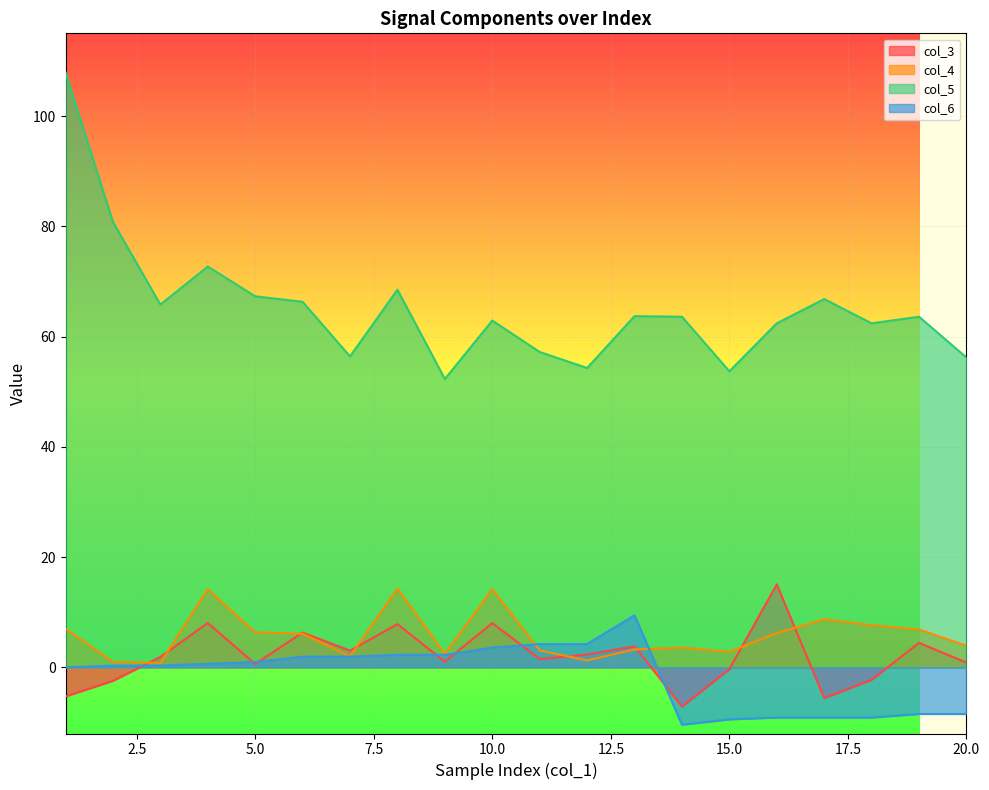

Which label corresponds to the largest value in the chart?

1